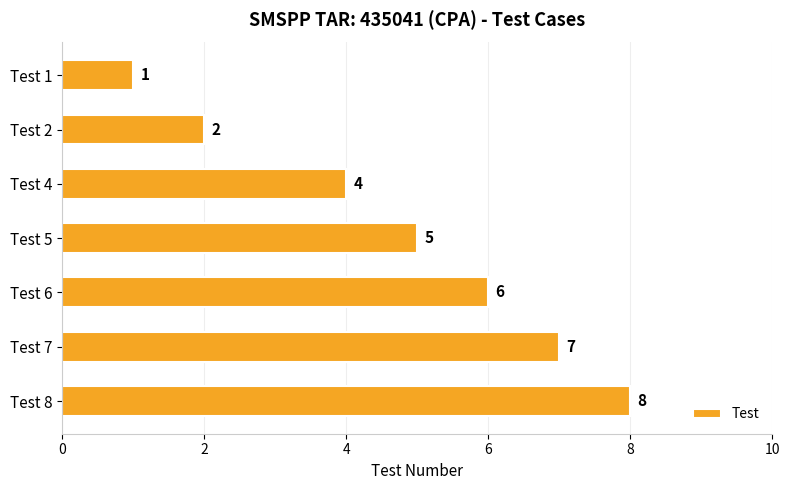

The chart shows a value of 6 at Test 6. True or false?

True